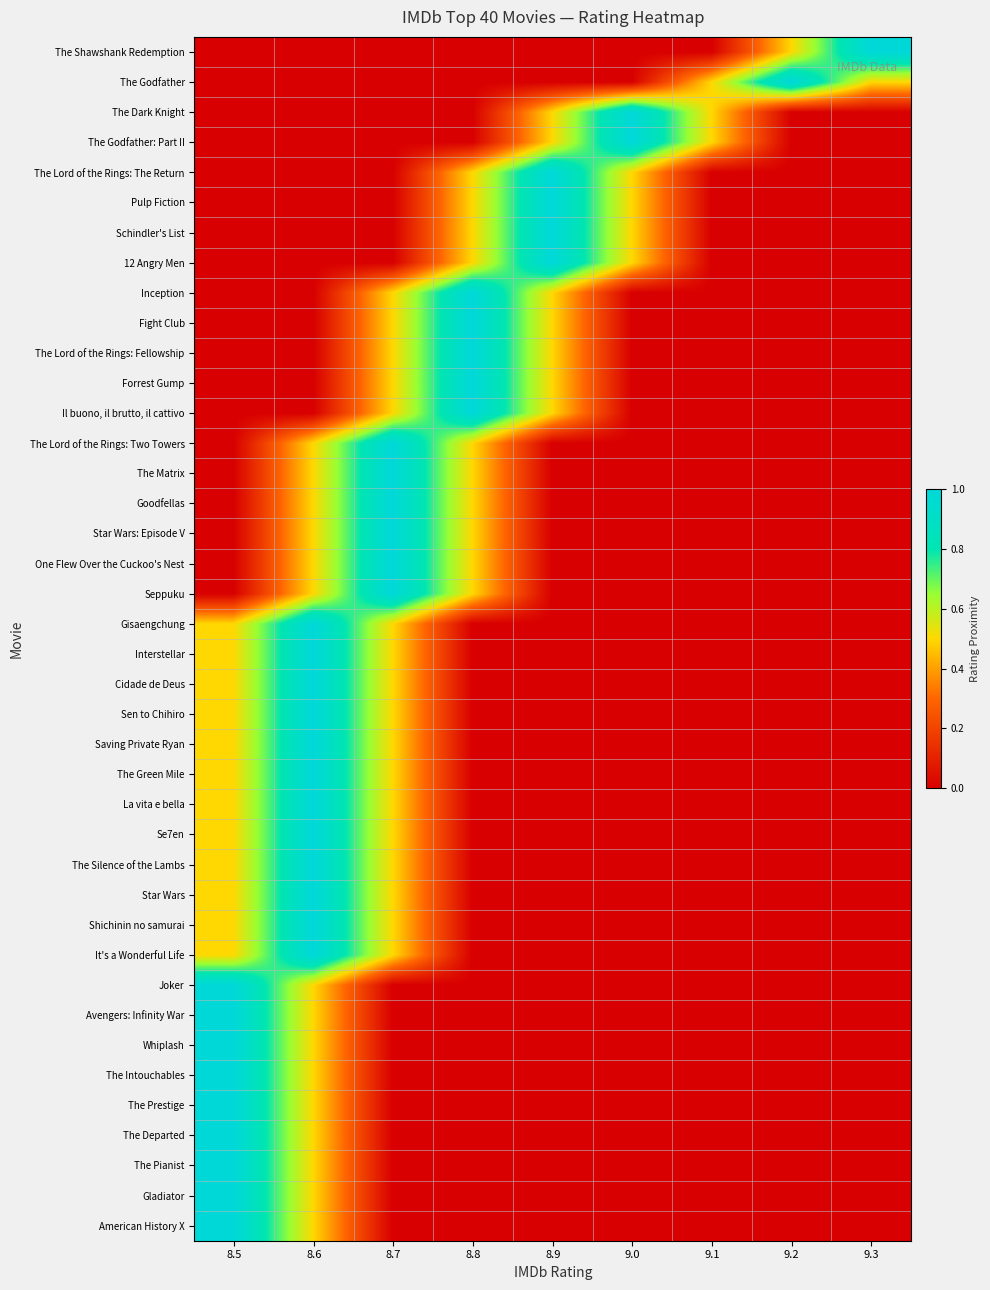

Rank the series at 9.0 from highest to lowest value.

The Dark Knight, The Godfather: Part II, The Lord of the Rings: The Return, Pulp Fiction, Schindler's List, 12 Angry Men, The Godfather, Inception, Fight Club, The Lord of the Rings: Fellowship, Forrest Gump, Il buono, il brutto, il cattivo, The Shawshank Redemption, The Lord of the Rings: Two Towers, The Matrix, Goodfellas, Star Wars: Episode V, One Flew Over the Cuckoo's Nest, Seppuku, Gisaengchung, Interstellar, Cidade de Deus, Sen to Chihiro, Saving Private Ryan, The Green Mile, La vita e bella, Se7en, The Silence of the Lambs, Star Wars, Shichinin no samurai, It's a Wonderful Life, Joker, Avengers: Infinity War, Whiplash, The Intouchables, The Prestige, The Departed, The Pianist, Gladiator, American History X